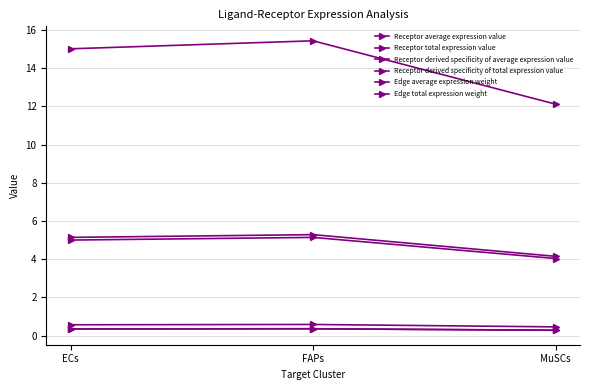

Does the chart have visible grid lines?

Yes